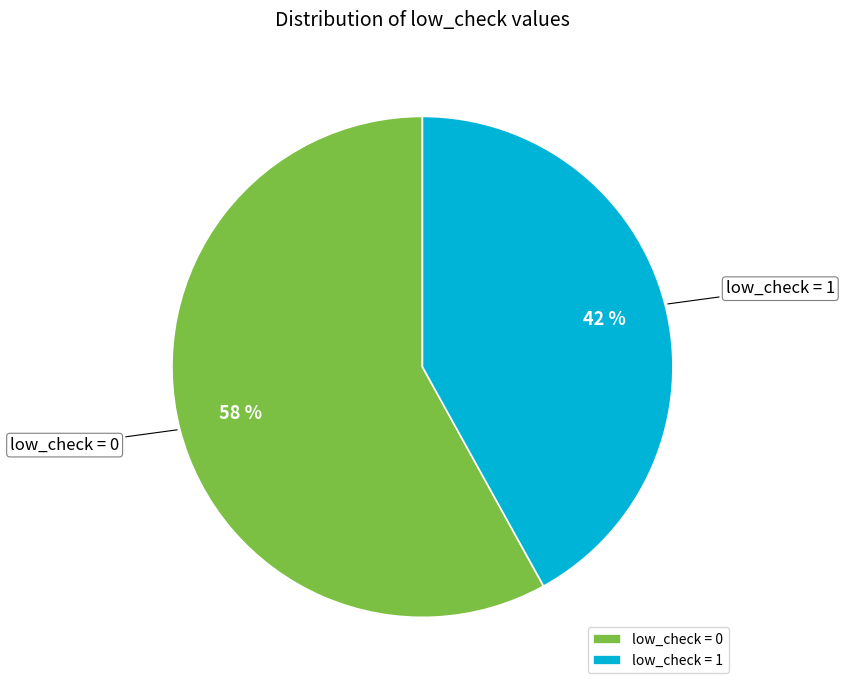

To the nearest percent, what is the difference between the largest and smallest slice percentages?

16%